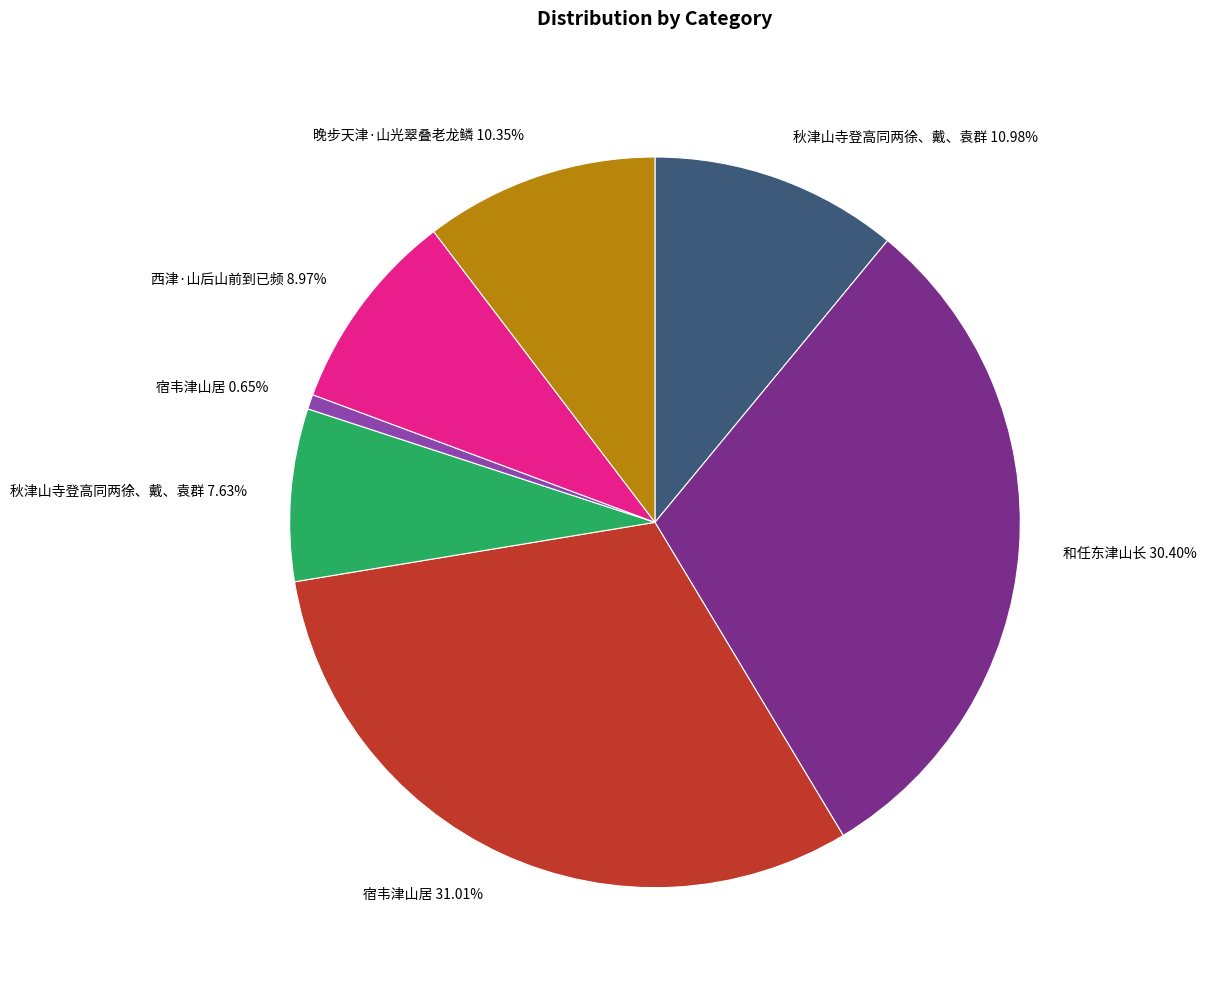

Combined, do 秋津山寺登高同两徐、戴、袁群 7.63% and 晚步天津·山光翠叠老龙鳞 10.35% account for over 50%?

No